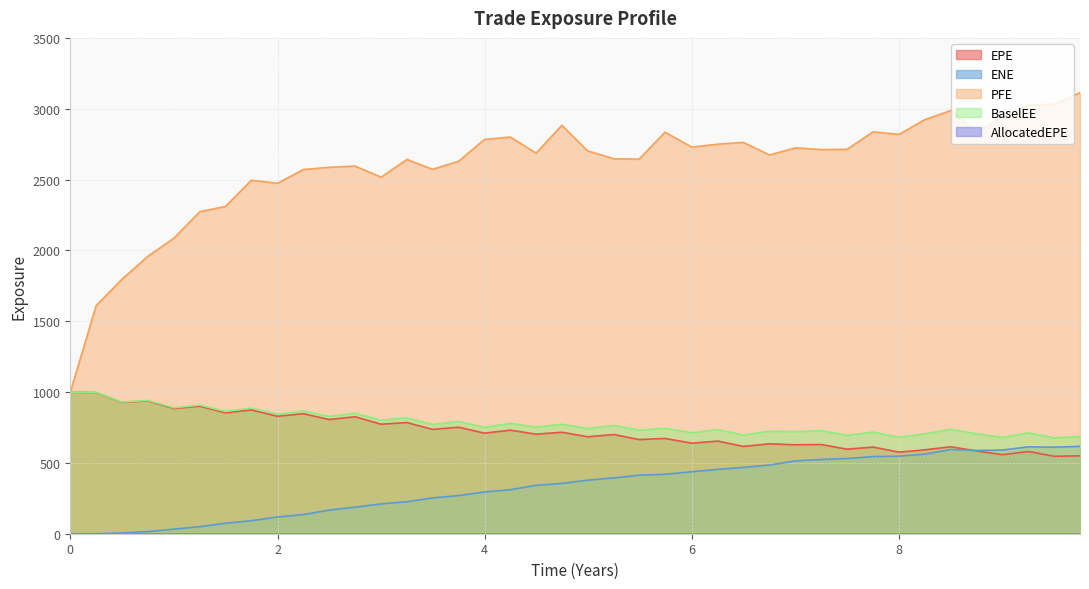

How many data points in PFE are less than 2702?

20